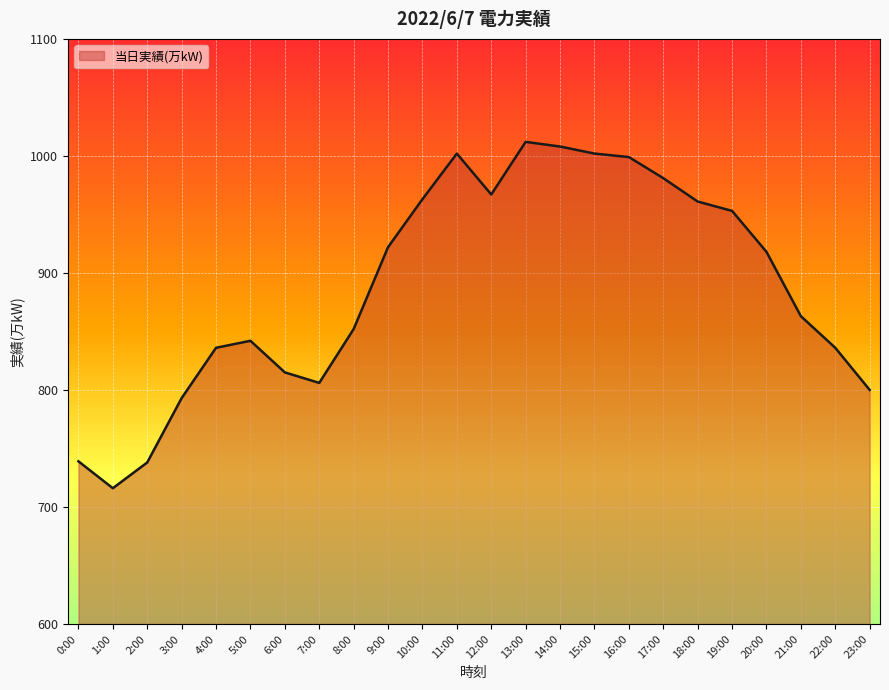

Read the value at 22:00.

836